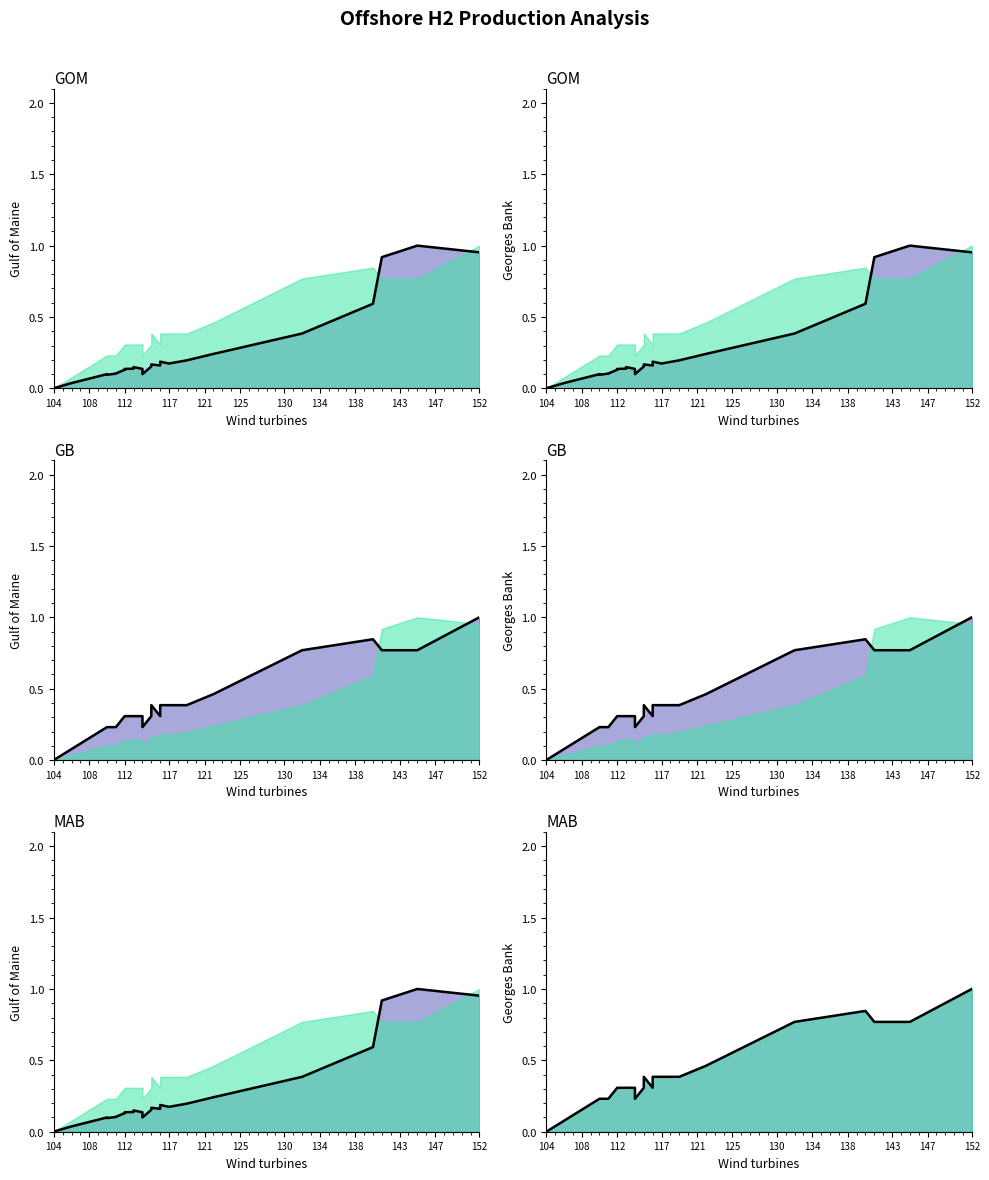

The Cost_per_kg series shows 0.2 at 117. True or false?

True